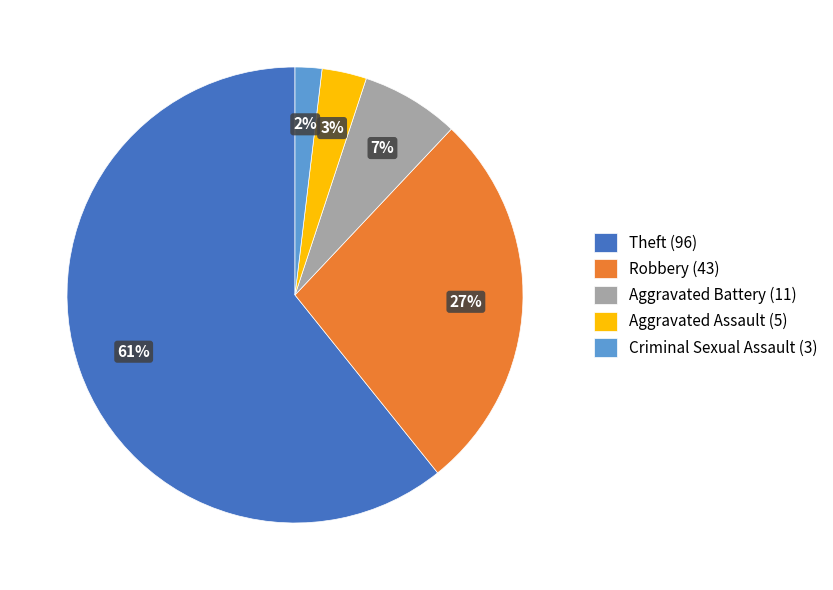

Rank the categories by value from highest to lowest.

Theft (96), Robbery (43), Aggravated Battery (11), Aggravated Assault (5), Criminal Sexual Assault (3)